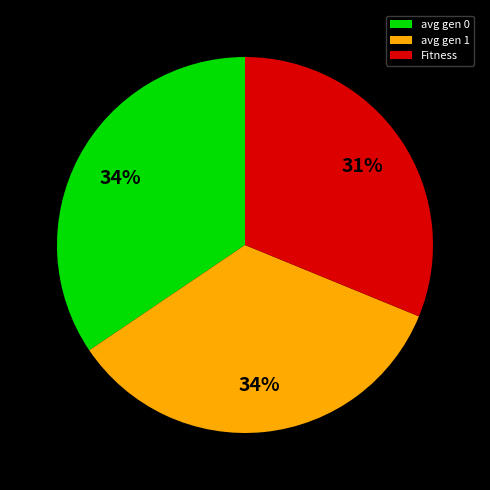

Is it true that avg gen 0 is 34% of the pie?

True